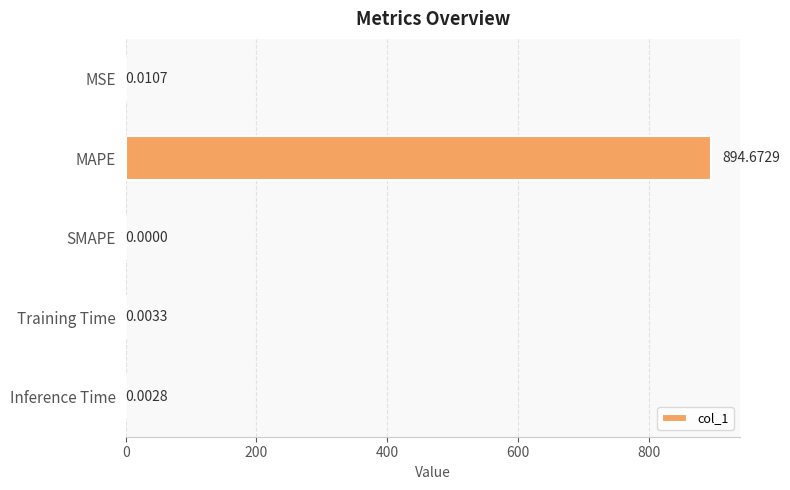

How many values are above zero?

4